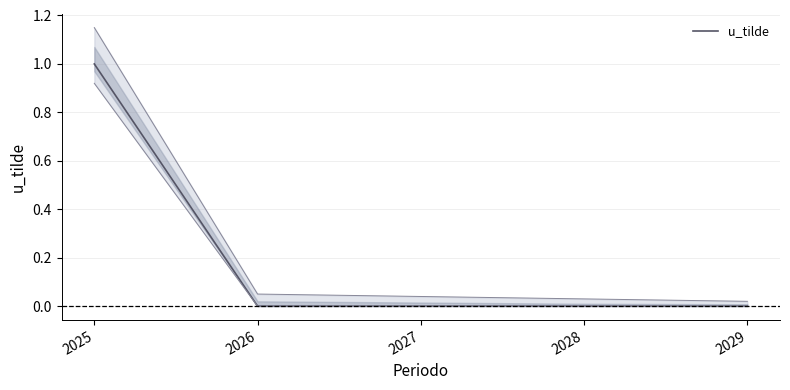

True or false: the data shows 0 at 2026.

True